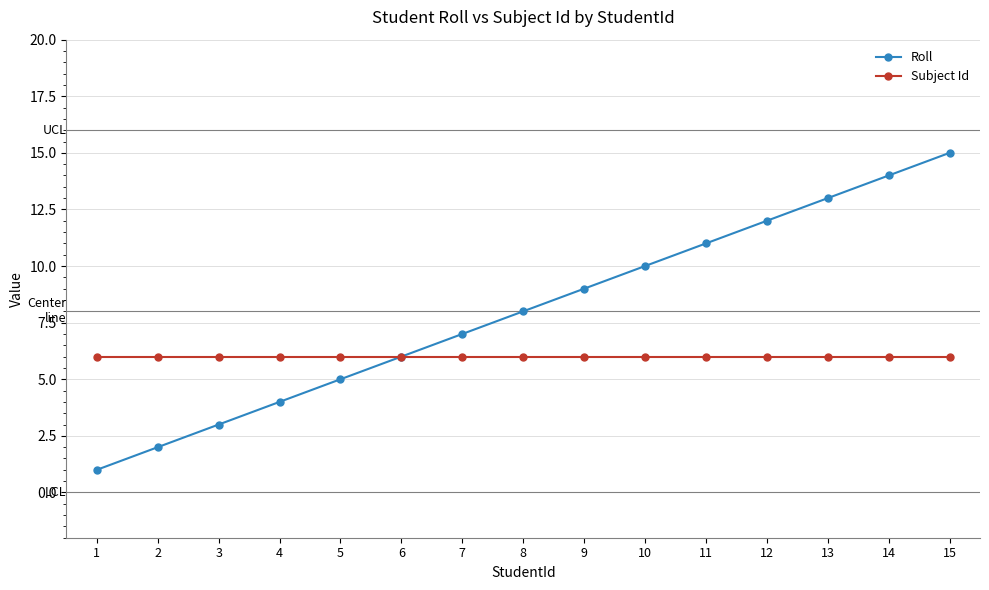

Which series has the largest total across all categories?

Roll